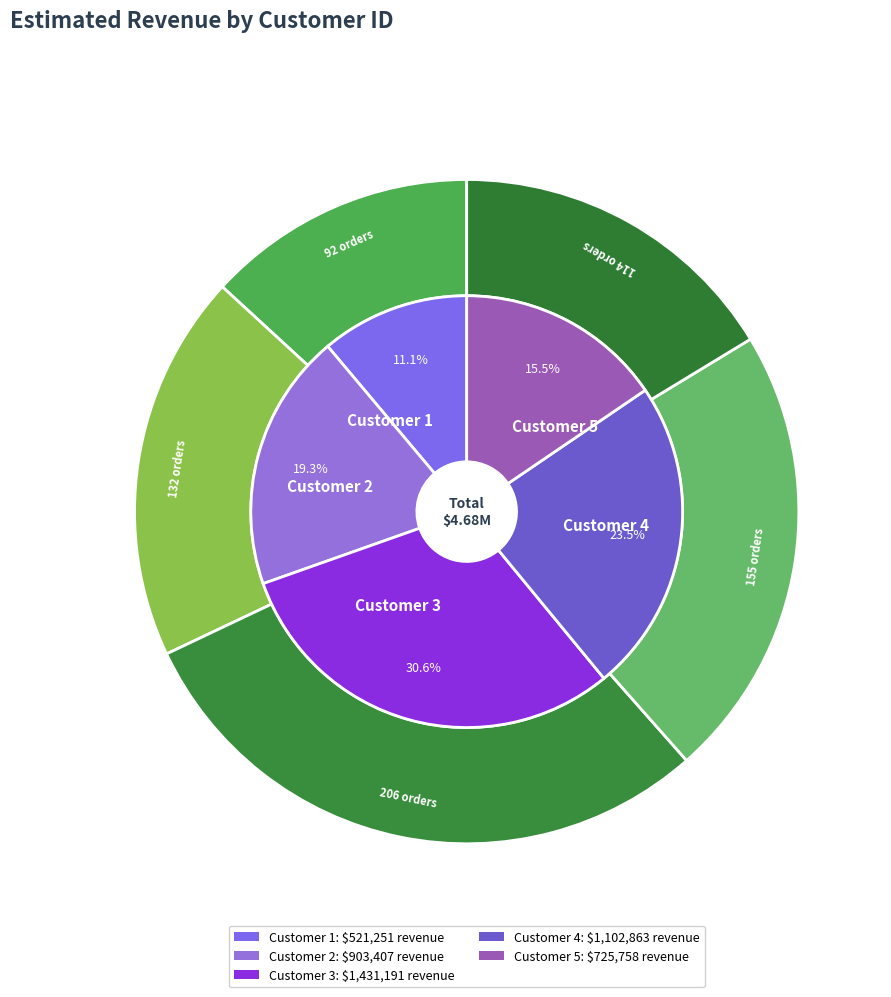

To the nearest percent, what portion does Customer 3 represent?

31%